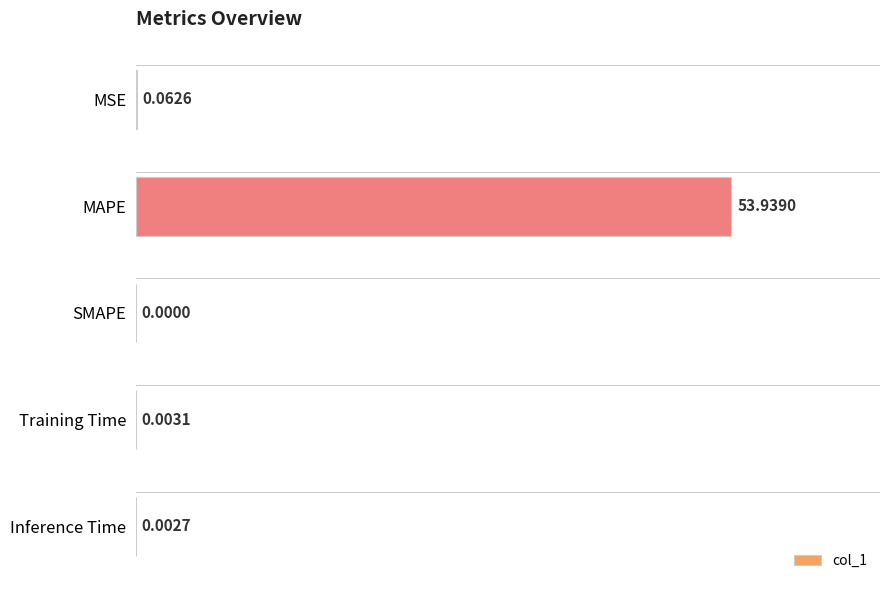

Between Inference Time and MSE, which is larger?

MSE